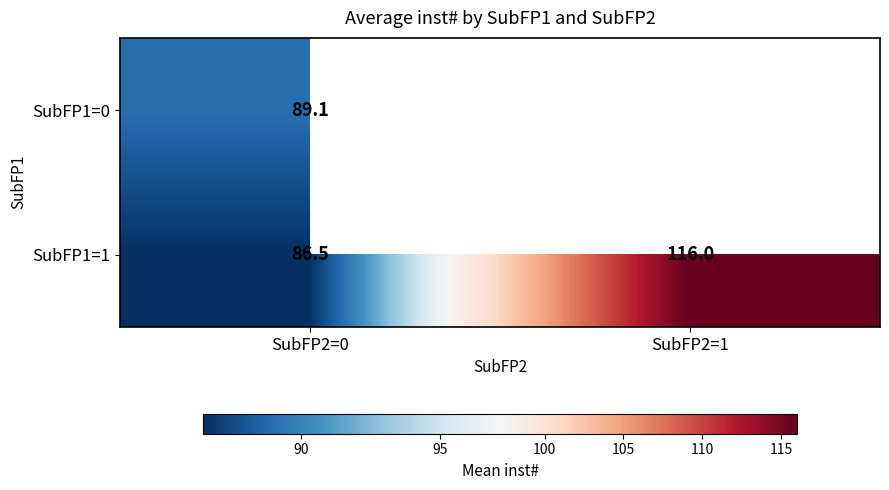

Is the value of SubFP1=1 at SubFP2=0 greater than the value of SubFP1=0 at SubFP2=0?

No